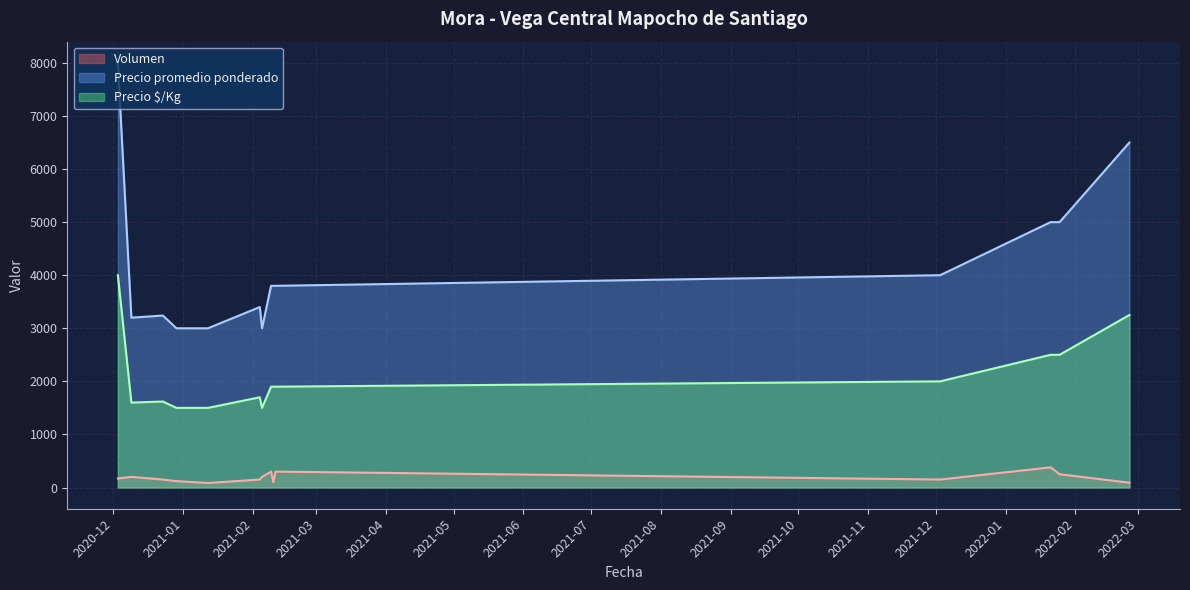

What is the spread (max minus min) of values at 2022-01-21?

4620